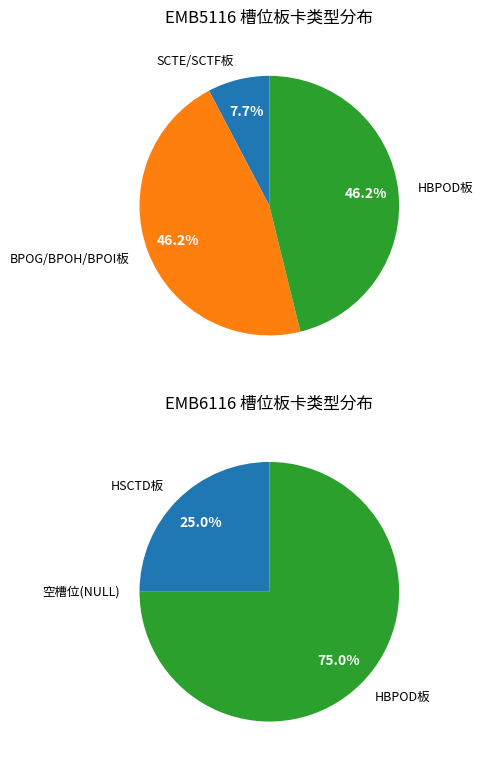

To the nearest percent, what is the difference between the HBPOD板 and SCTE/SCTF板 slice percentages?

38%